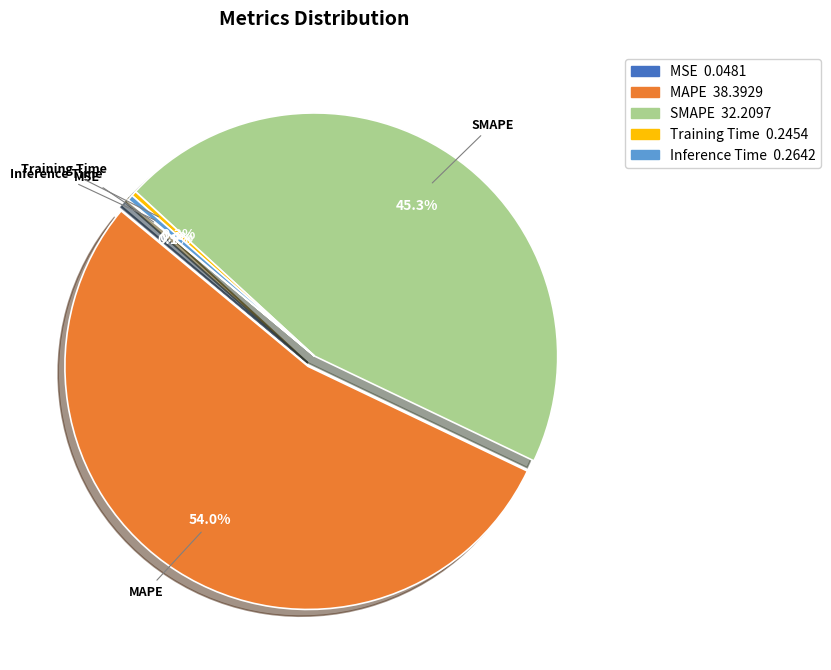

What percentage is NOT represented by SMAPE?

54.7%